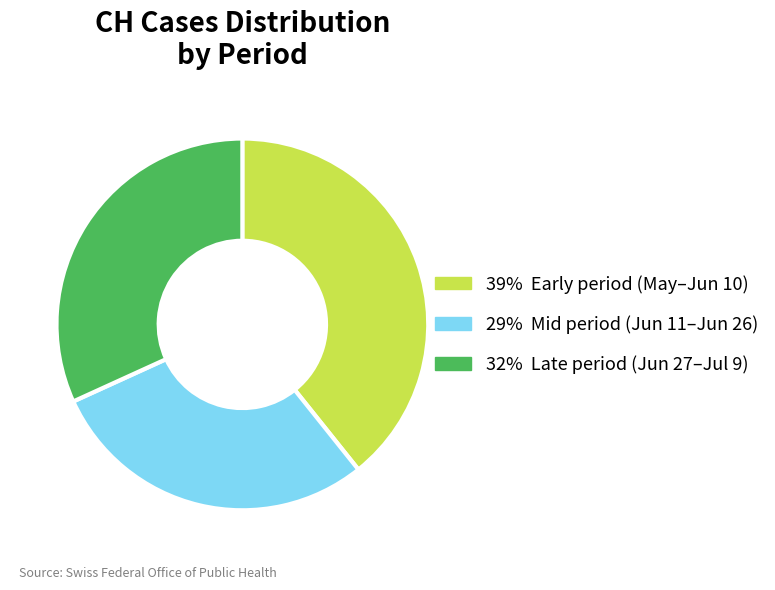

Is there any slice that represents more than half of the pie?

No